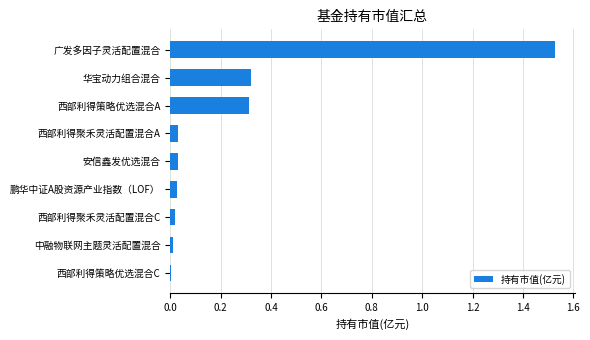

Which has a higher value, 中融物联网主题灵活配置混合 or 广发多因子灵活配置混合?

广发多因子灵活配置混合